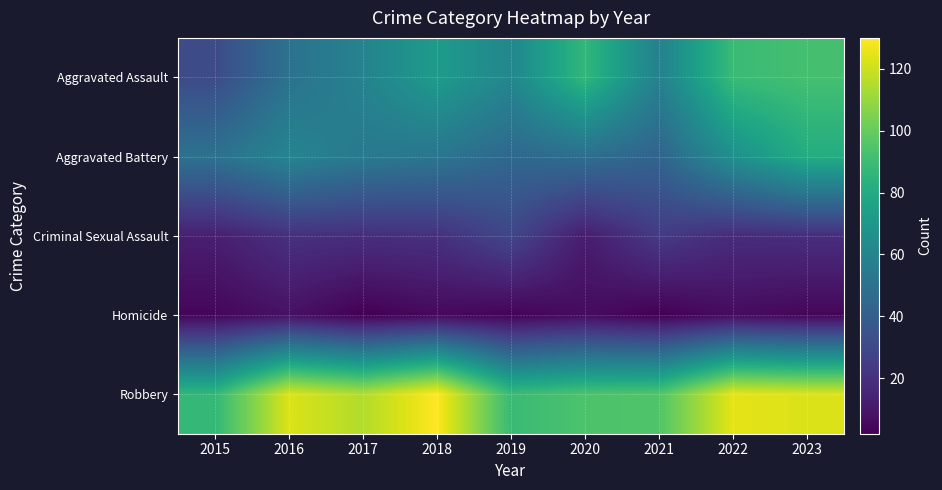

Reading left to right, extract all data points from this chart.

Aggravated Assault: 2015=31	2016=50	2017=59	2018=72	2019=61	2020=87	2021=58	2022=89	2023=92
Aggravated Battery: 2015=50	2016=60	2017=54	2018=52	2019=45	2020=48	2021=43	2022=66	2023=81
Criminal Sexual Assault: 2015=13	2016=20	2017=19	2018=20	2019=29	2020=12	2021=24	2022=18	2023=19
Homicide: 2015=4	2016=8	2017=2	2018=5	2019=3	2020=6	2021=2	2022=6	2023=4
Robbery: 2015=87	2016=123	2017=115	2018=130	2019=89	2020=94	2021=95	2022=125	2023=123